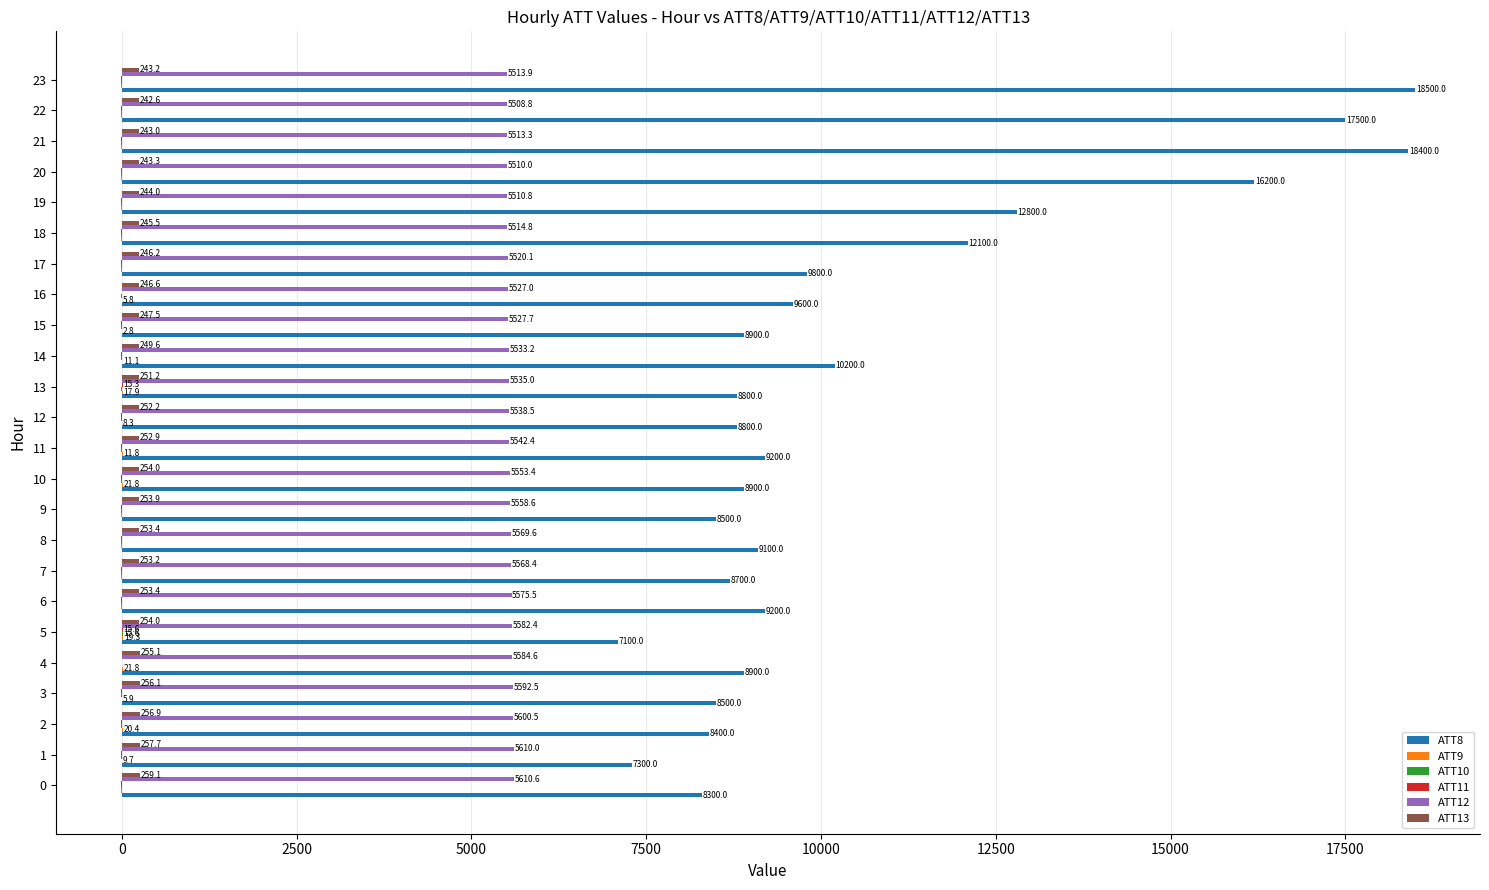

What is the sum of all ATT8 values?

253700.0